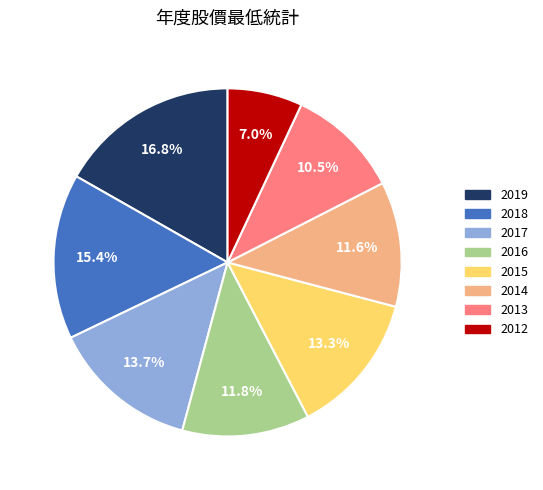

What percentage is the 2015 slice, to the nearest percent?

13%